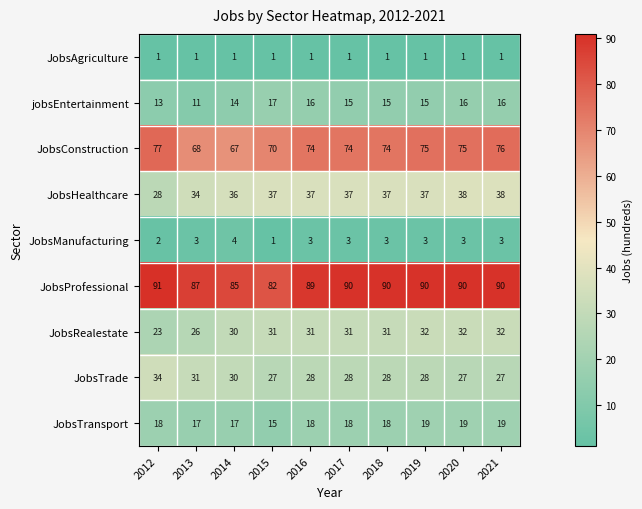

At which label does JobsProfessional reach its minimum?

2015